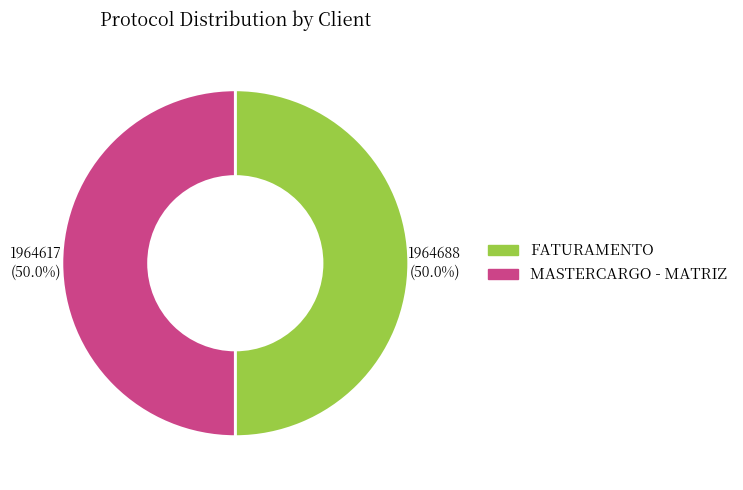

Combined, do FATURAMENTO and MASTERCARGO - MATRIZ account for over 50%?

Yes